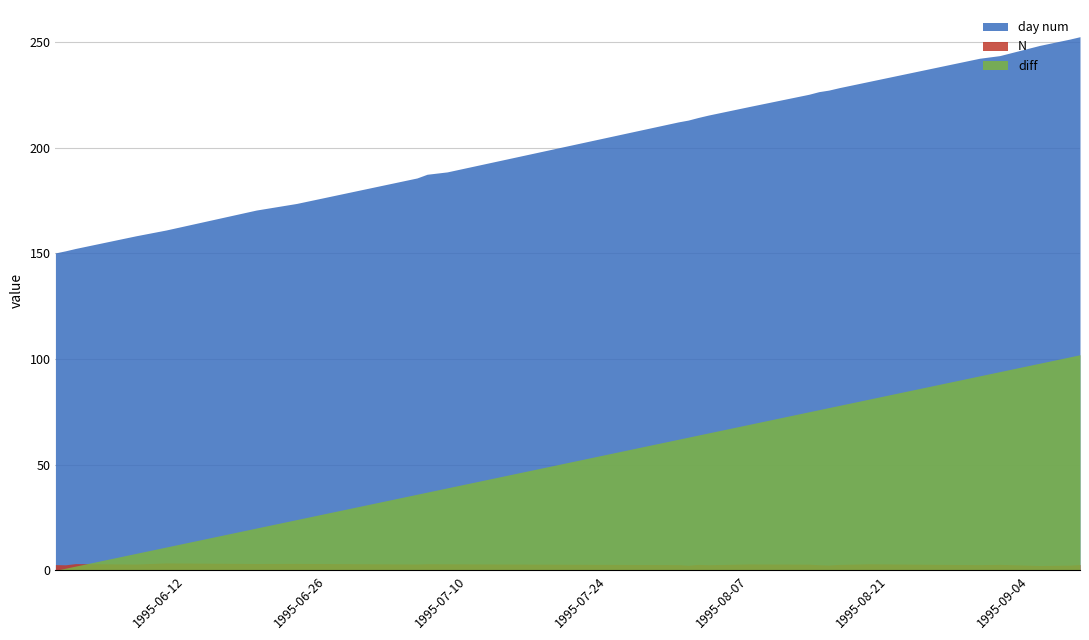

True or false: day num and N intersect in this chart.

False